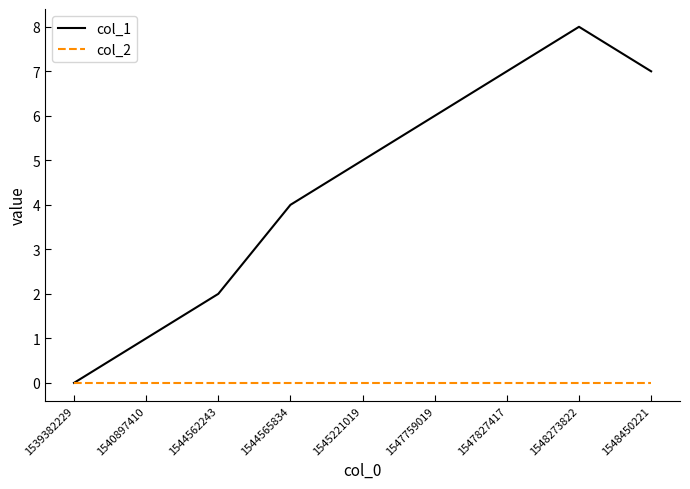

Is it true that col_1 equals 1 at 1544562243?

False